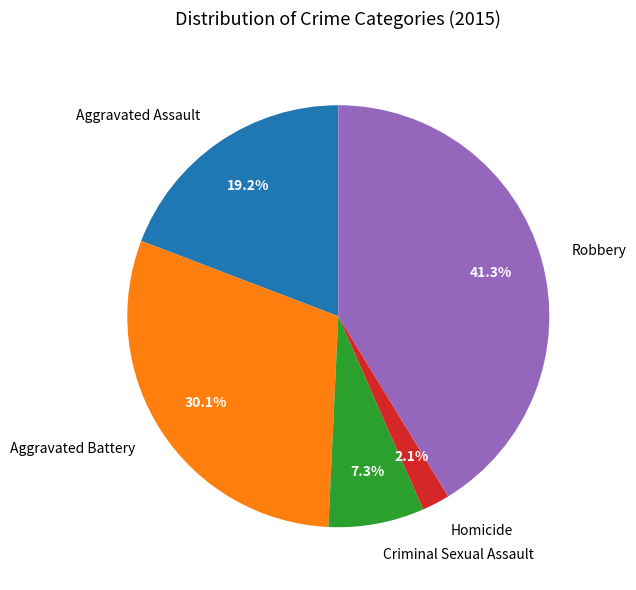

How many slices are in this pie chart?

5